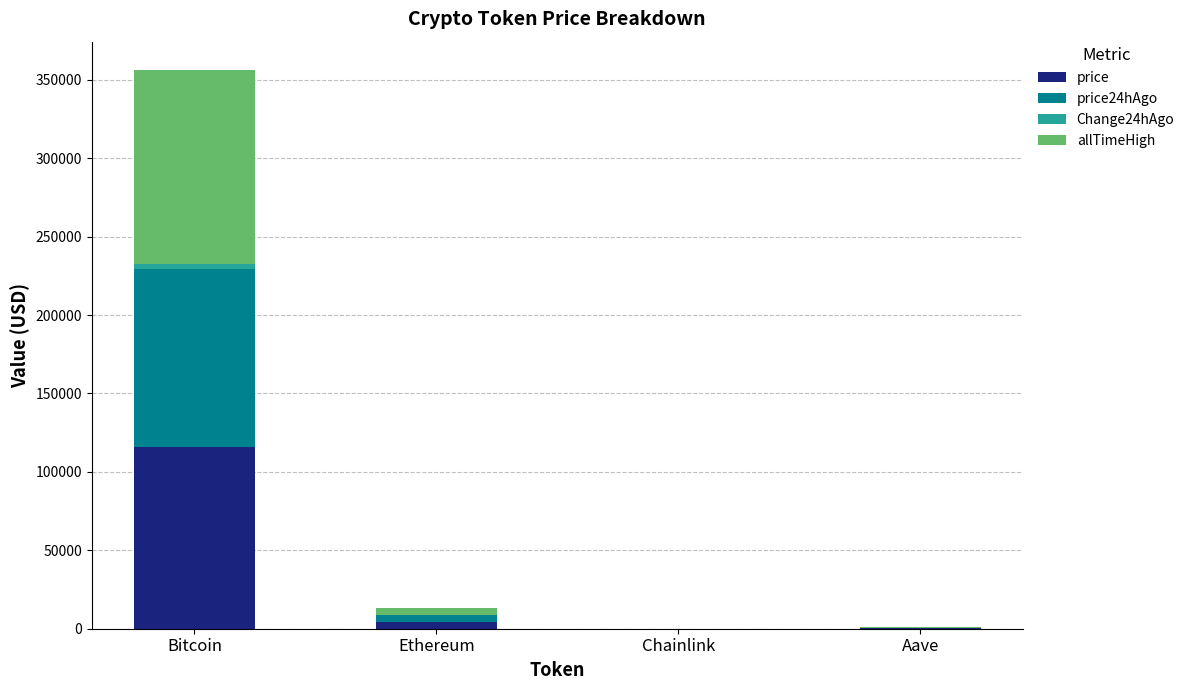

How many distinct data groups are displayed?

4